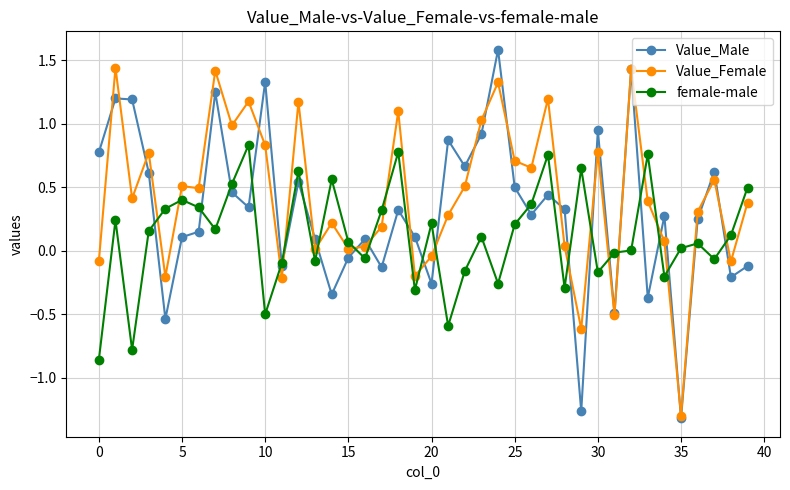

How many categories are shown in the chart?

40